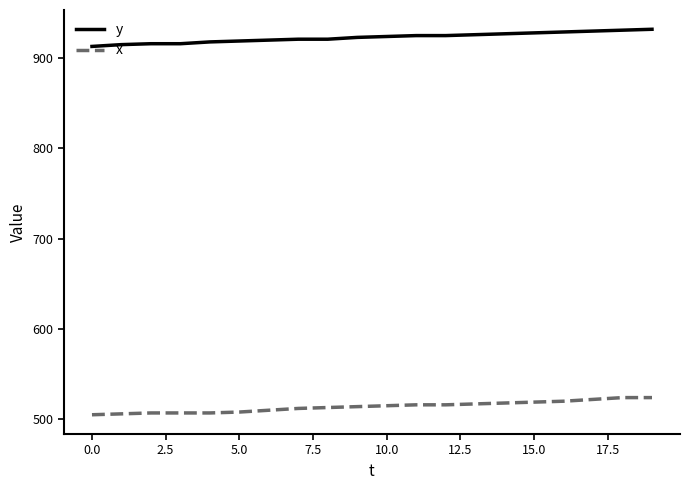

Rank the series by their maximum value, from highest to lowest.

y, x